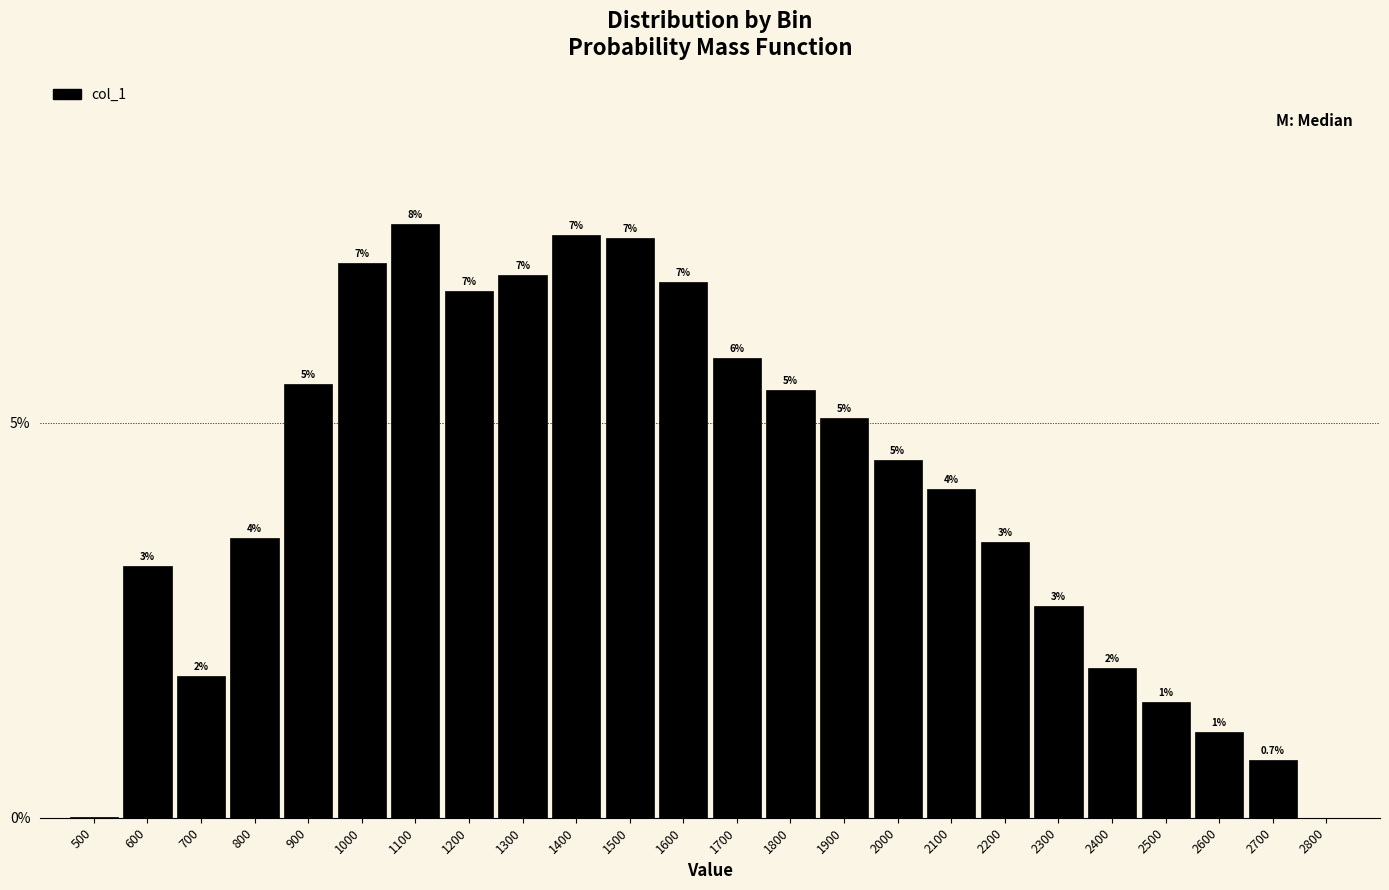

Are the bars horizontal?

No